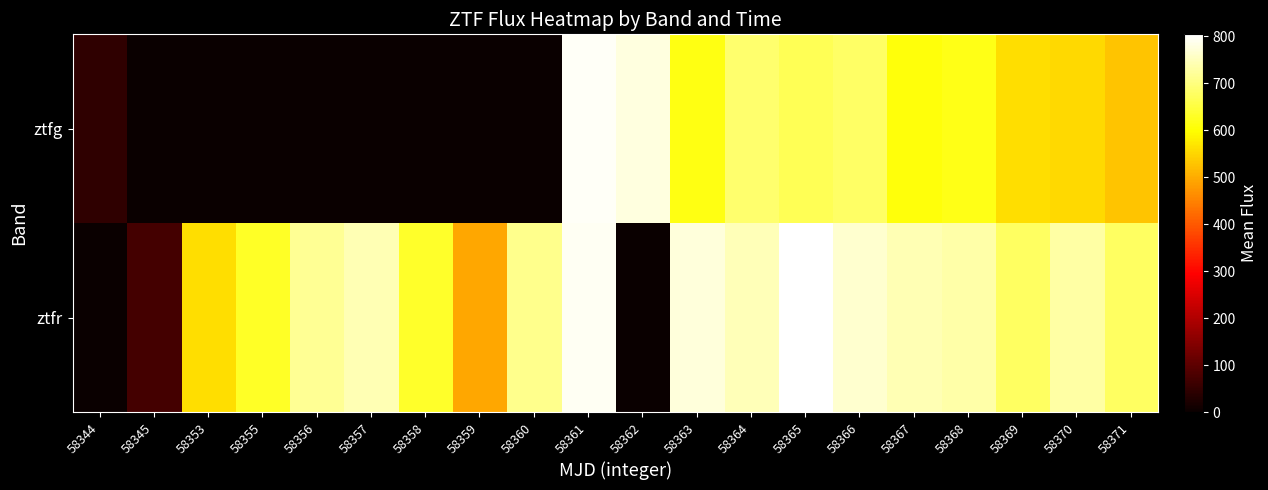

Reading left to right, list all the values displayed in this chart.

ztfg: 58344=44.1	58345=0.0	58353=0.0	58355=0.0	58356=0.0	58357=0.0	58358=0.0	58359=0.0	58360=0.0	58361=797.1	58362=778.9	58363=613.9	58364=685.5	58365=669.1	58366=678.8	58367=606.8	58368=618.8	58369=560.8	58370=555.2	58371=528.3
ztfr: 58344=0.0	58345=71.8	58353=560.2	58355=629.6	58356=717.2	58357=744.2	58358=633.1	58359=493.9	58360=713.1	58361=794.4	58362=0.0	58363=774.8	58364=745.8	58365=804.4	58366=764.5	58367=744.4	58368=733.7	58369=676.4	58370=730.0	58371=678.0